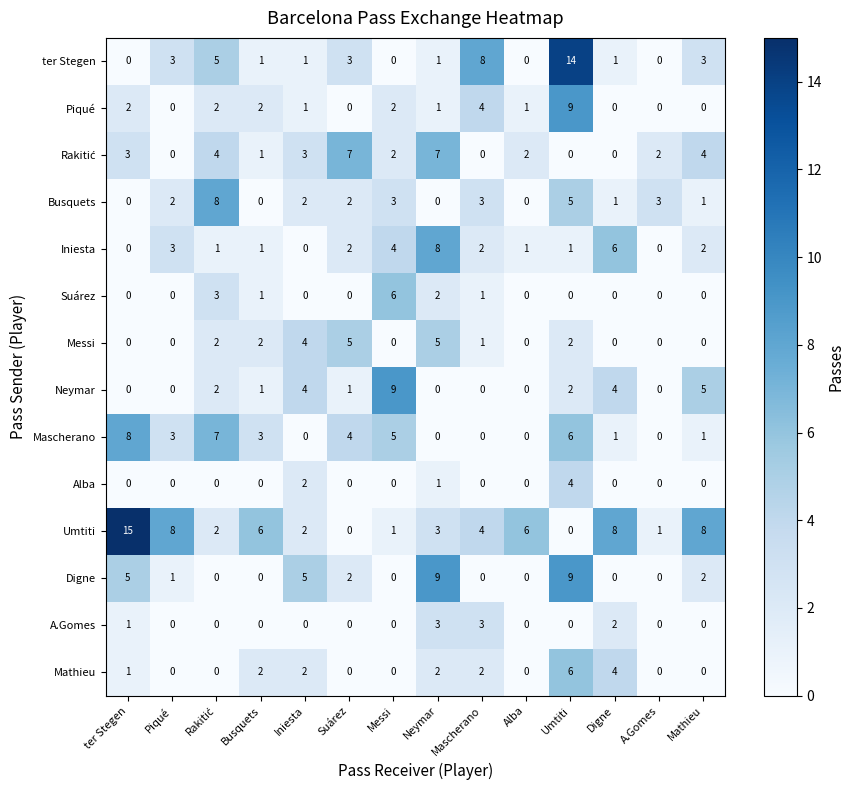

At which label is Mascherano closest to 4?

Suárez